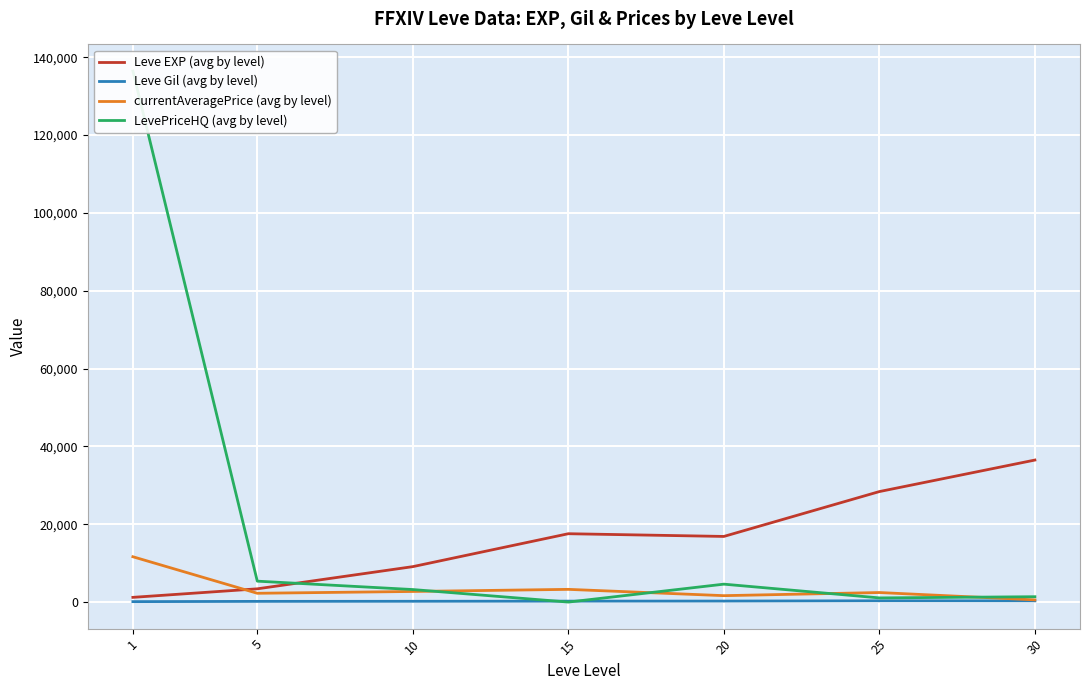

What is the difference between the second highest and second lowest values in the Leve Gil (avg by level) series?

140.8